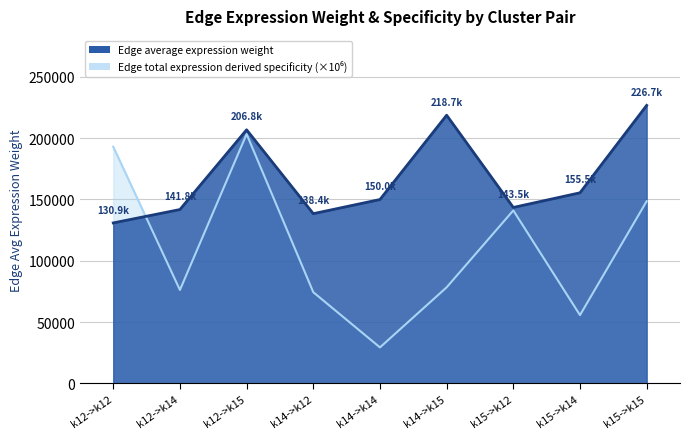

Which series has the largest total across all categories?

Edge average expression weight